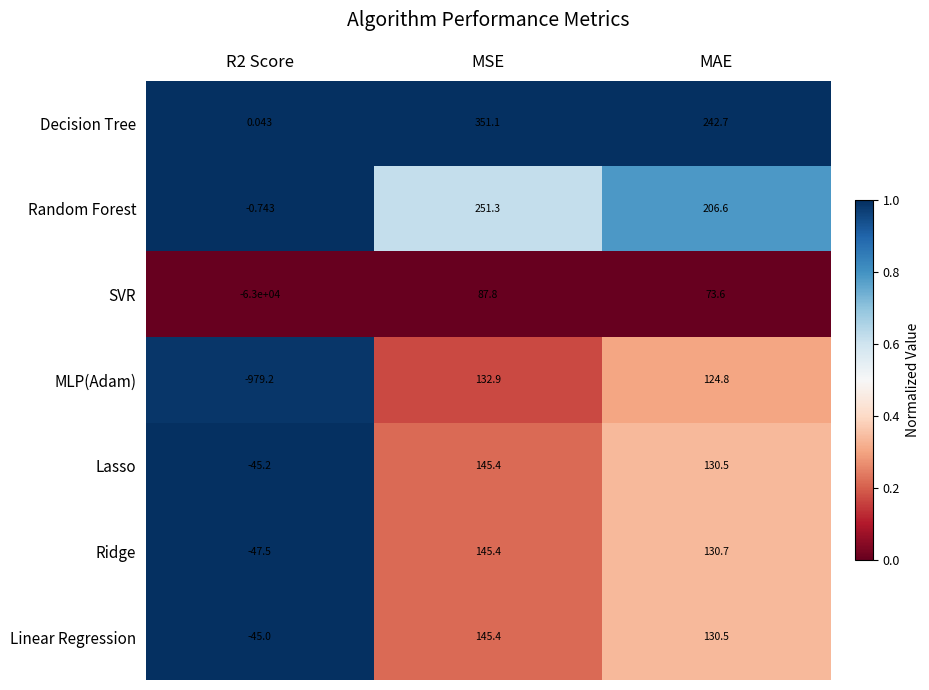

Is the value of Linear Regression at R2 Score greater than the value of SVR at R2 Score?

Yes